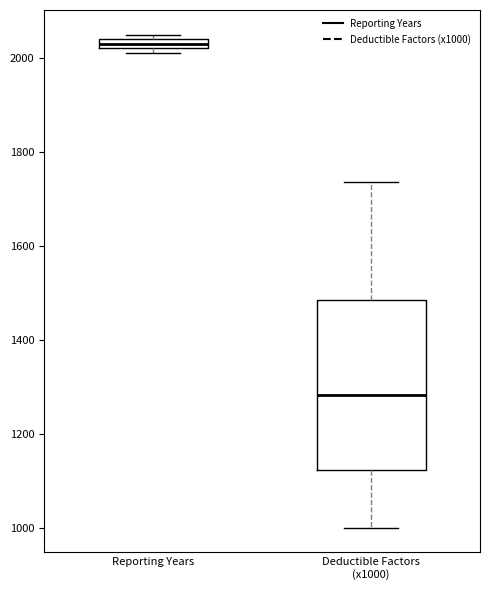

Comparing the boxes themselves (not the whiskers), which one is the tallest?

Deductible Factors (x1000)